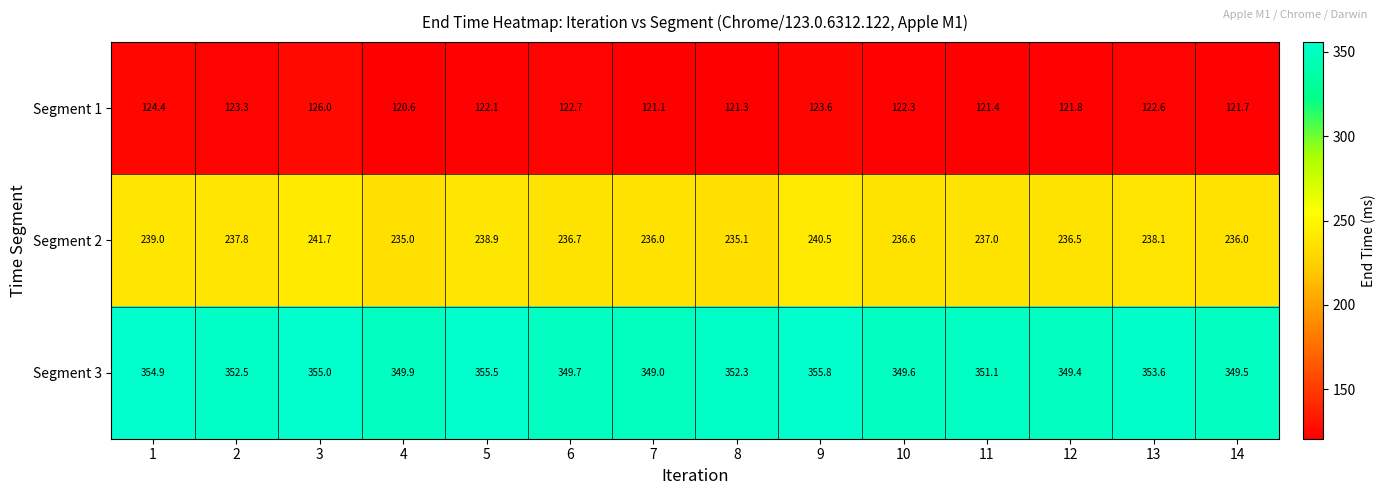

At which category does the chart reach its peak across all series?

9